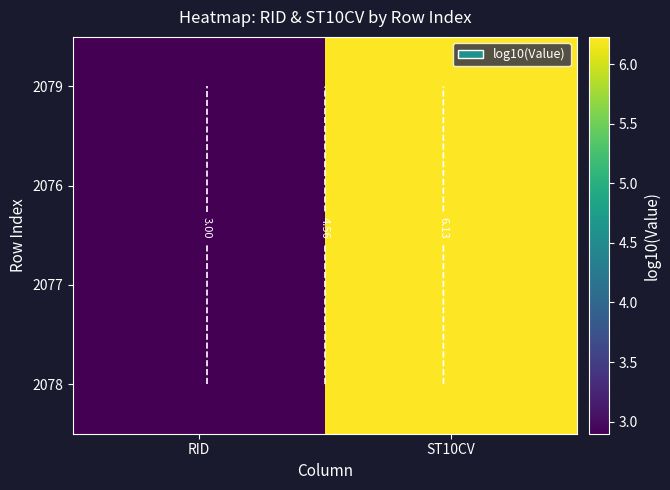

The value of 2076 at RID is 0.8. True or false?

False